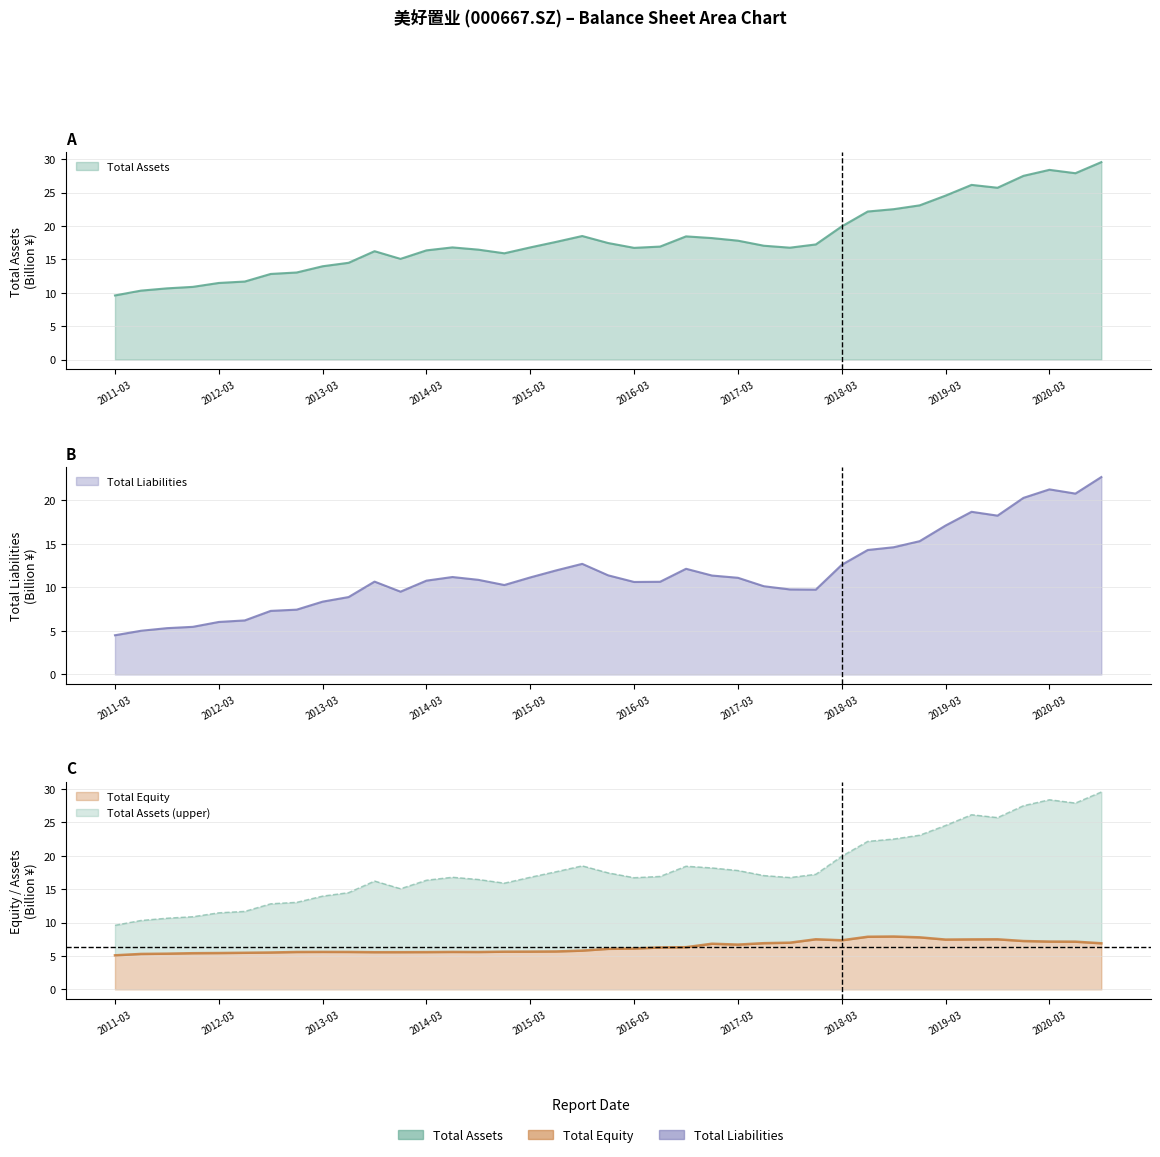

How many lines are shown in the chart?

4